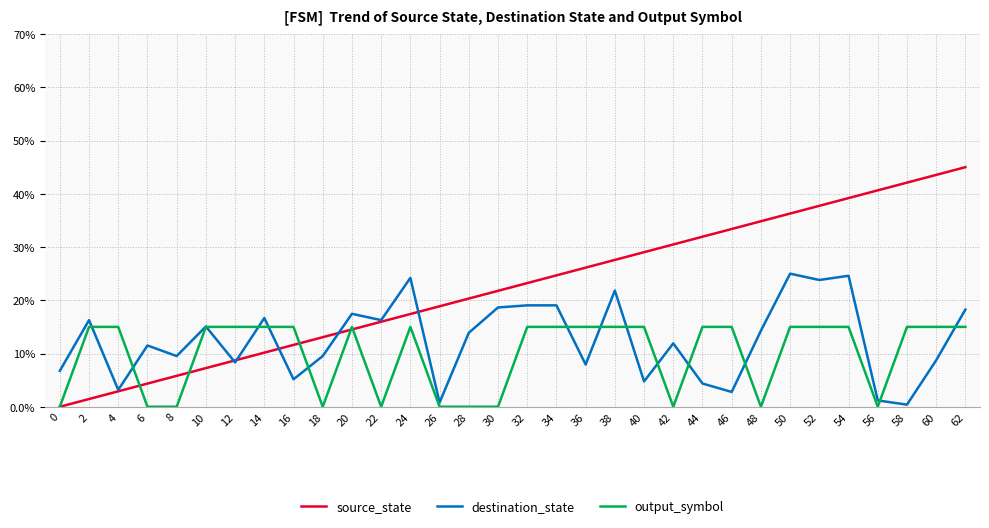

Which series ends up on top after the final intersection of destination_state and output_symbol?

destination_state